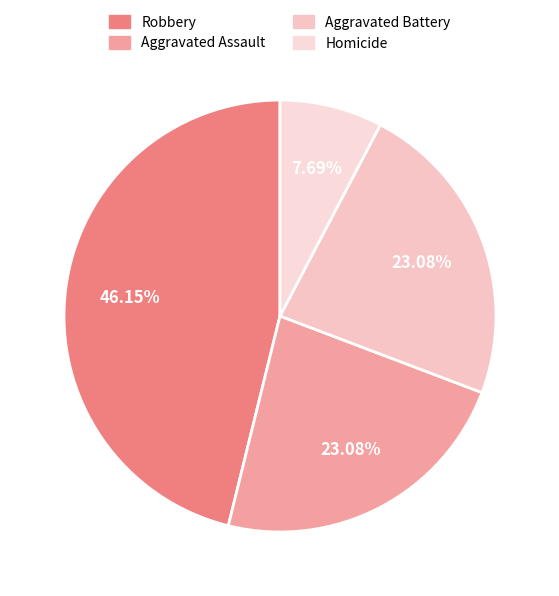

How many segments does this pie chart have?

4